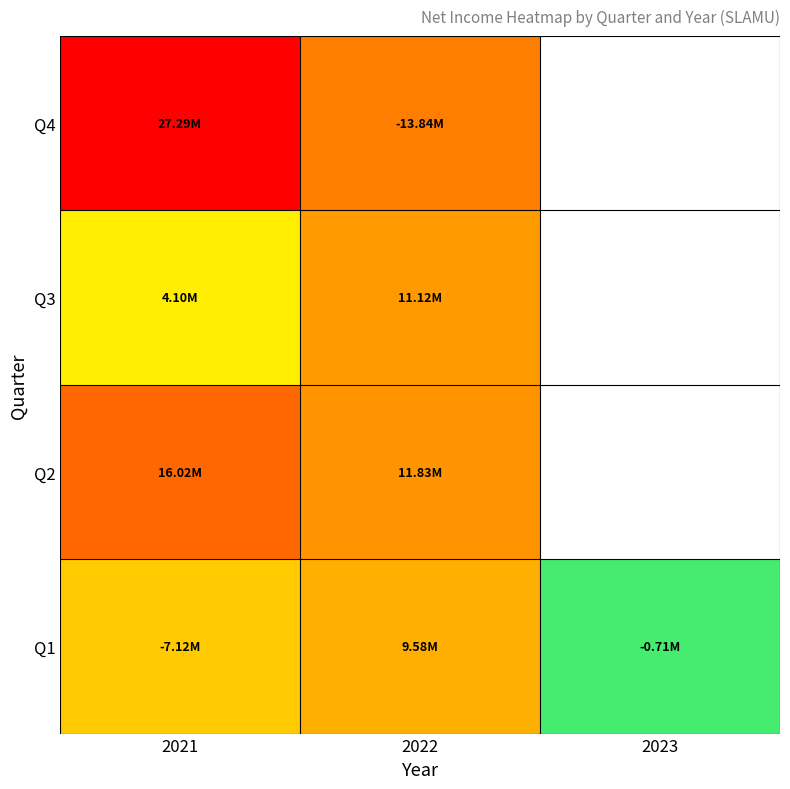

The value of Q2 at 2022 is 8030256.1. True or false?

False